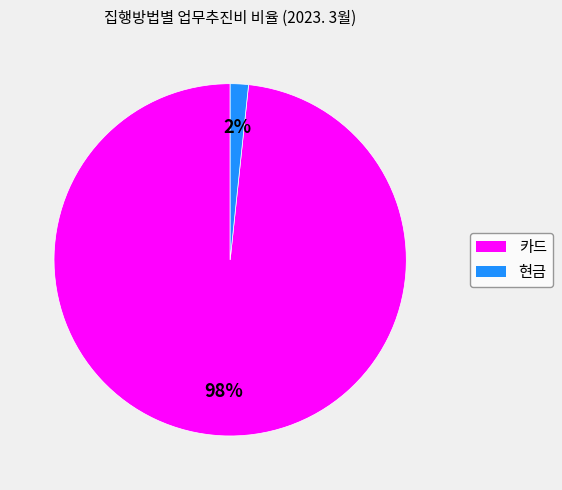

Is it true that 카드 is 98% of the pie?

True